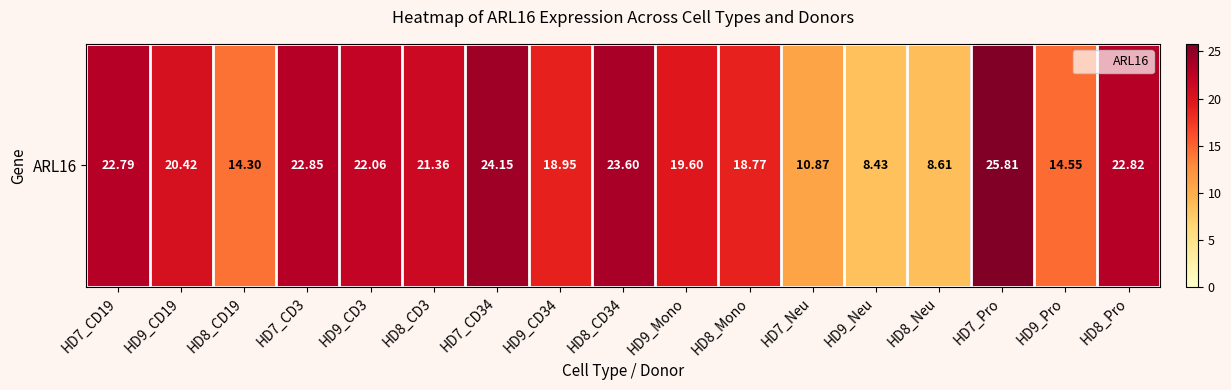

True or false: the data shows 8.4 at HD9_Neu.

True